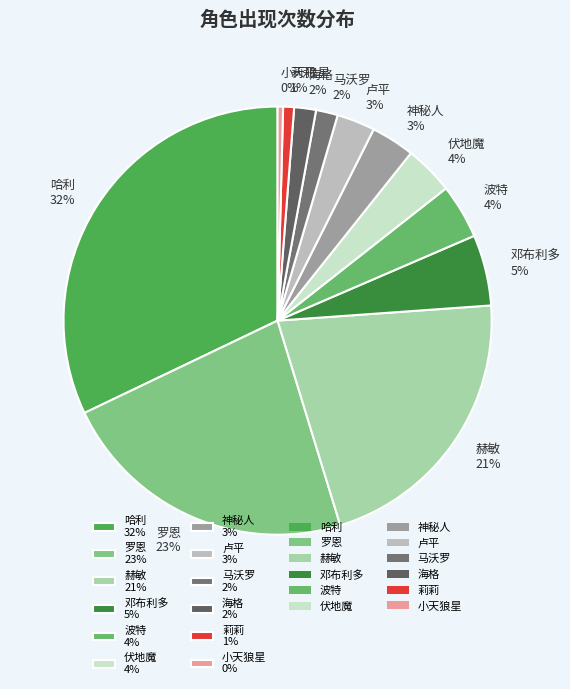

True or false: 伏地魔 4% accounts for 15% of the total.

False